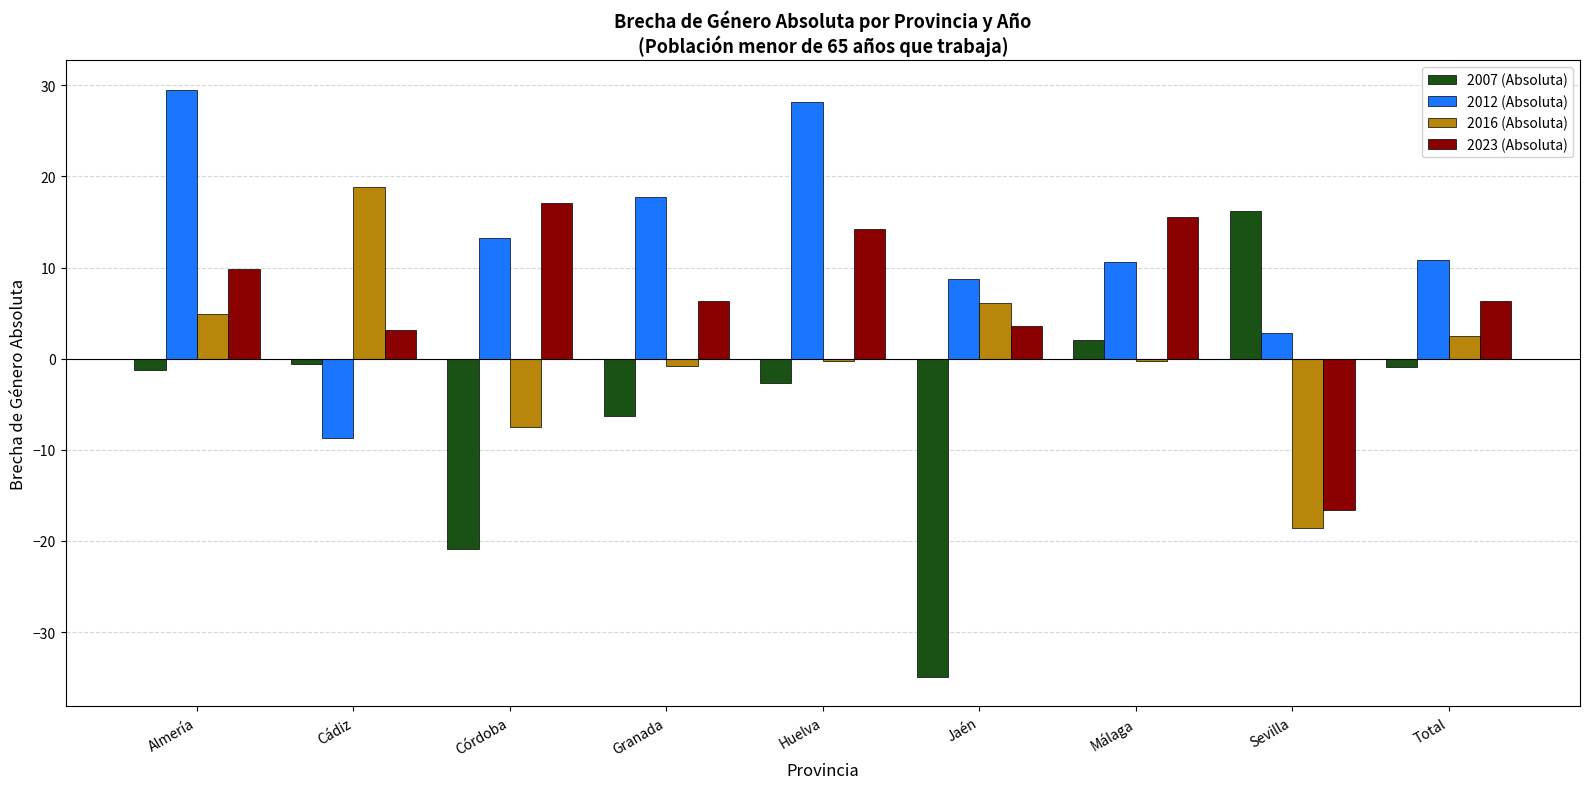

Is it true that 2012 (Absoluta) equals 16.7 at Total?

False